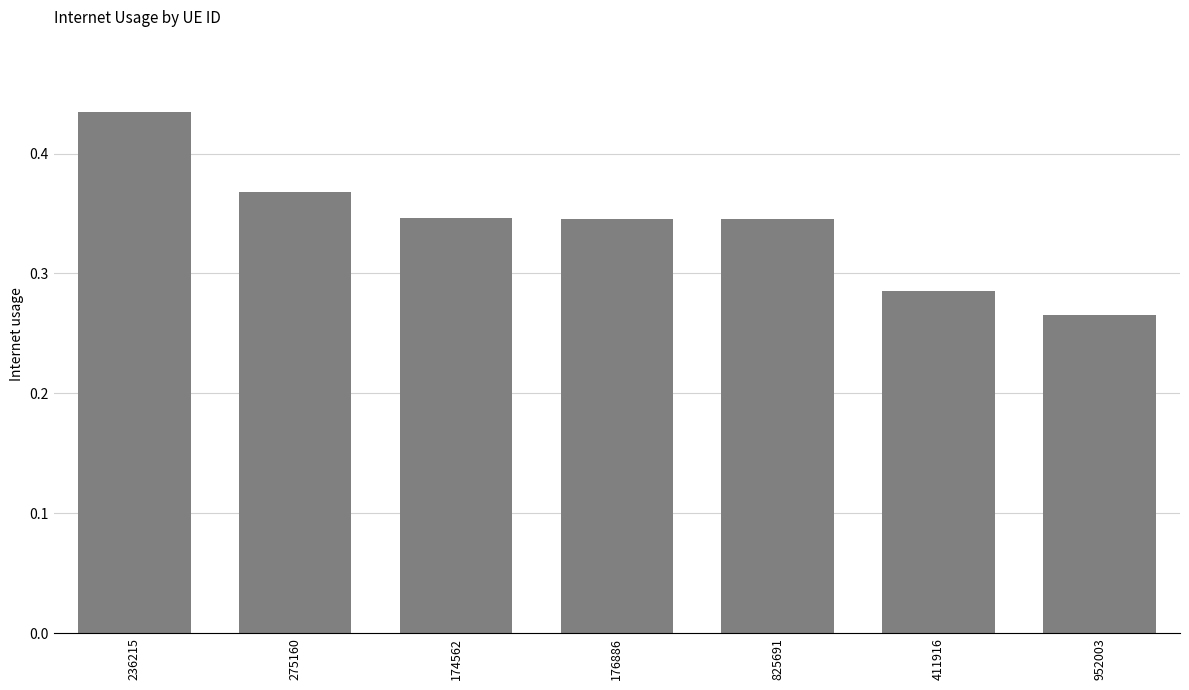

What position from the right is 411916?

2